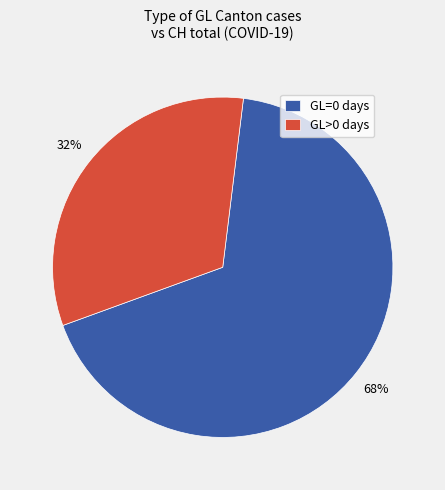

To the nearest percent, what is the average slice percentage?

50%